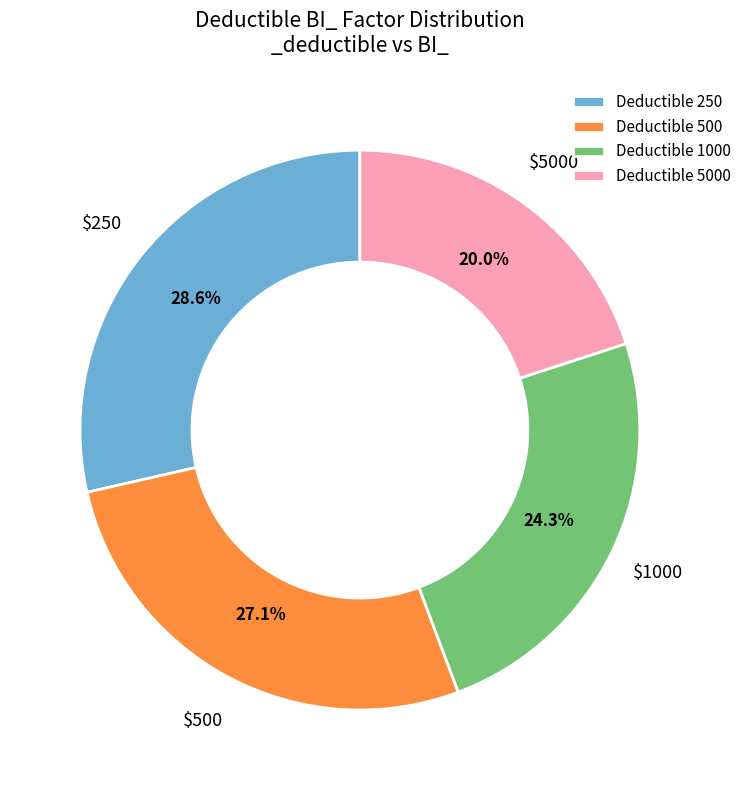

Do Deductible 250 and Deductible 5000 together represent more than half of the pie?

No